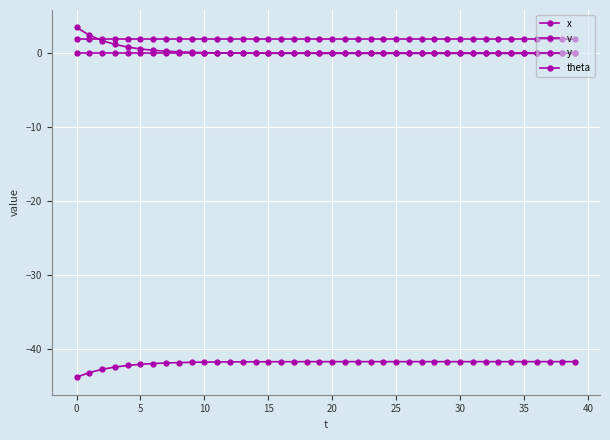

How many lines are shown in the chart?

4